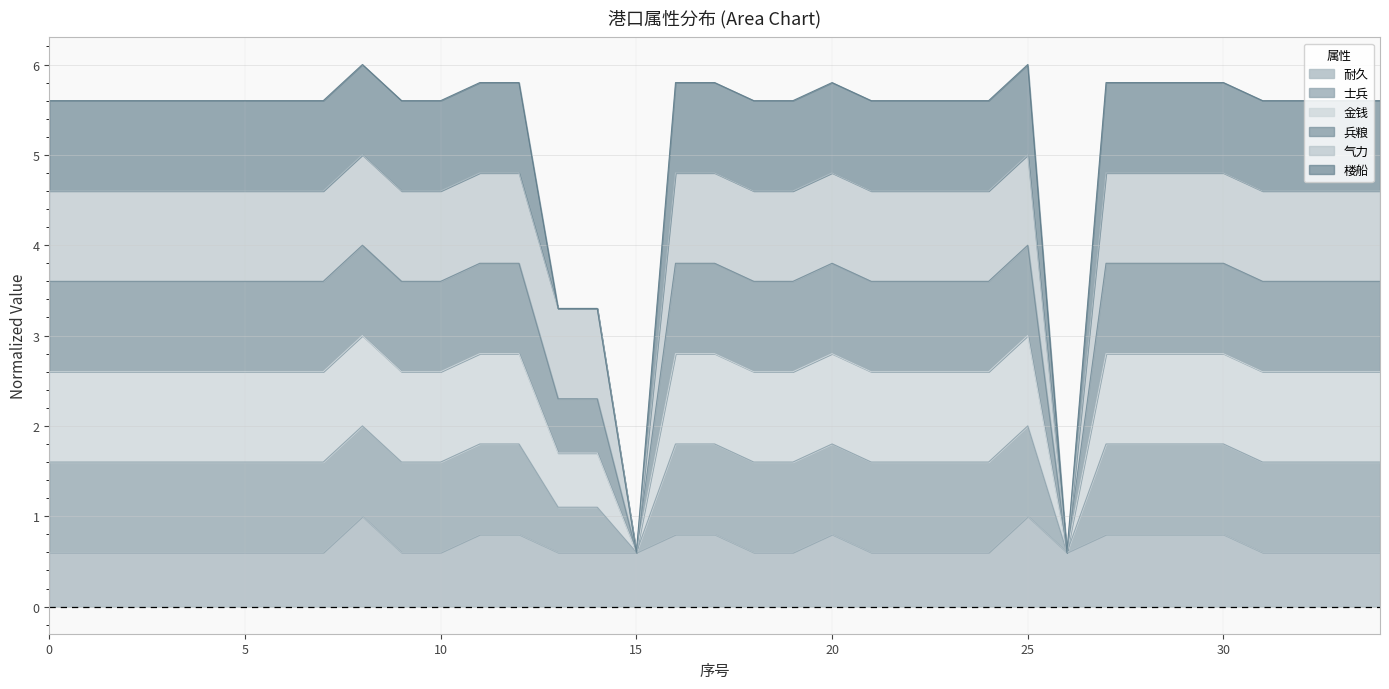

Does the chart have visible grid lines?

Yes